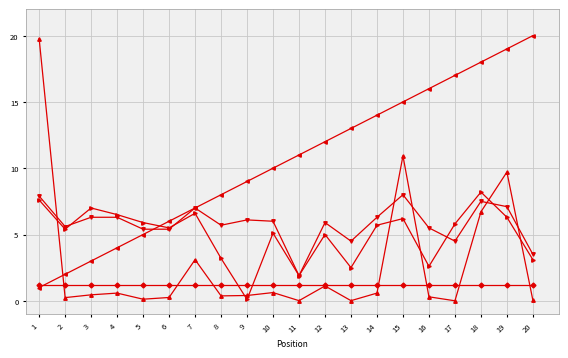

What is the difference between the highest and lowest values at 4?

5.9